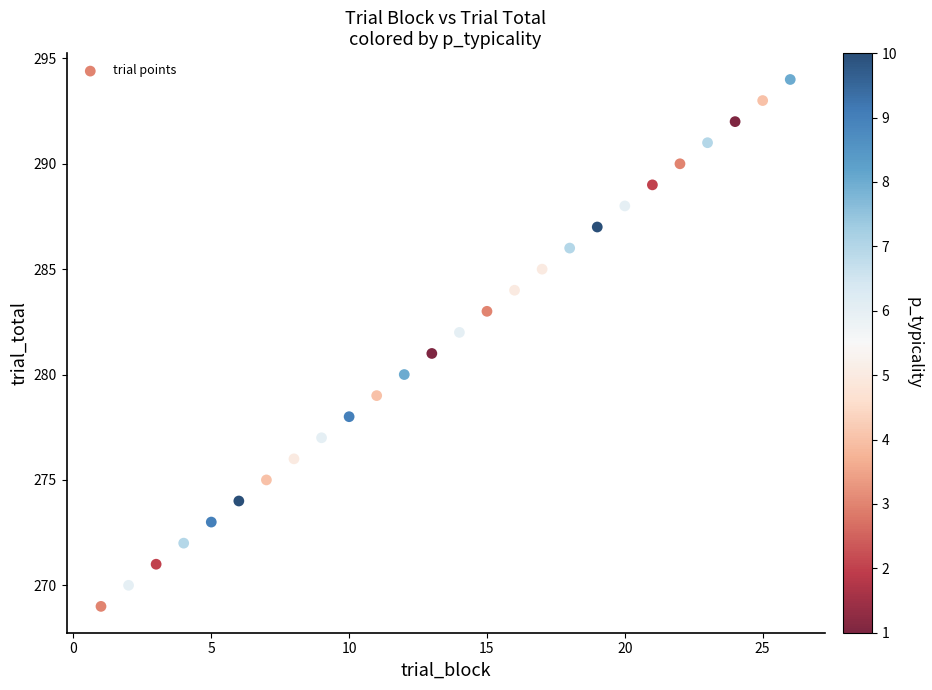

What is the range of X values (max minus min)?

25